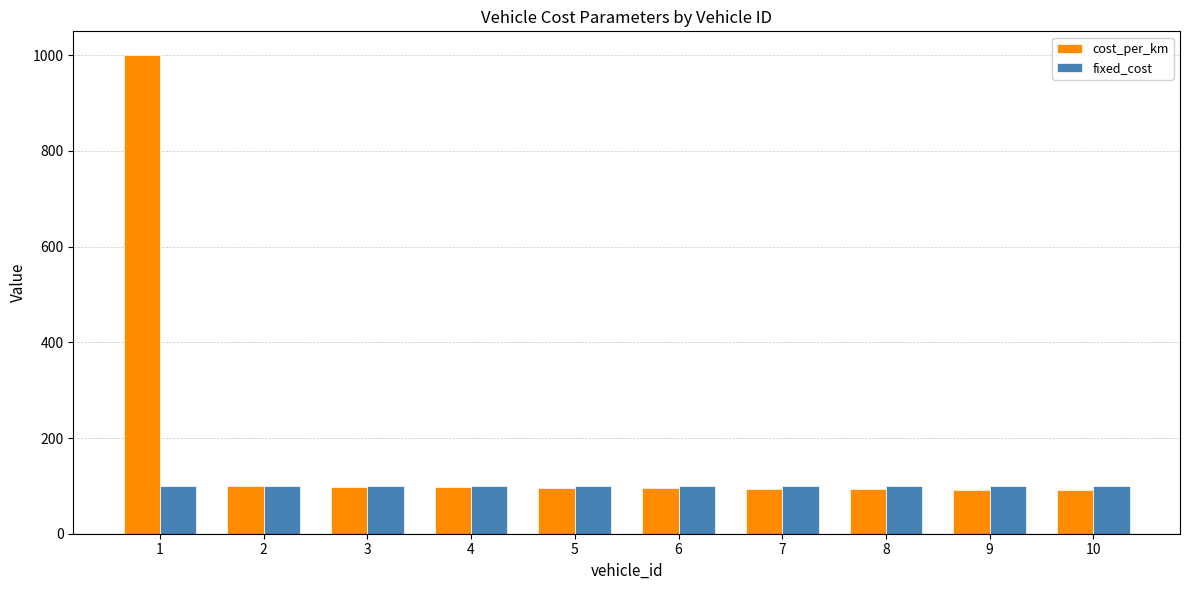

List the series in order of their peak value, highest first.

cost_per_km, fixed_cost